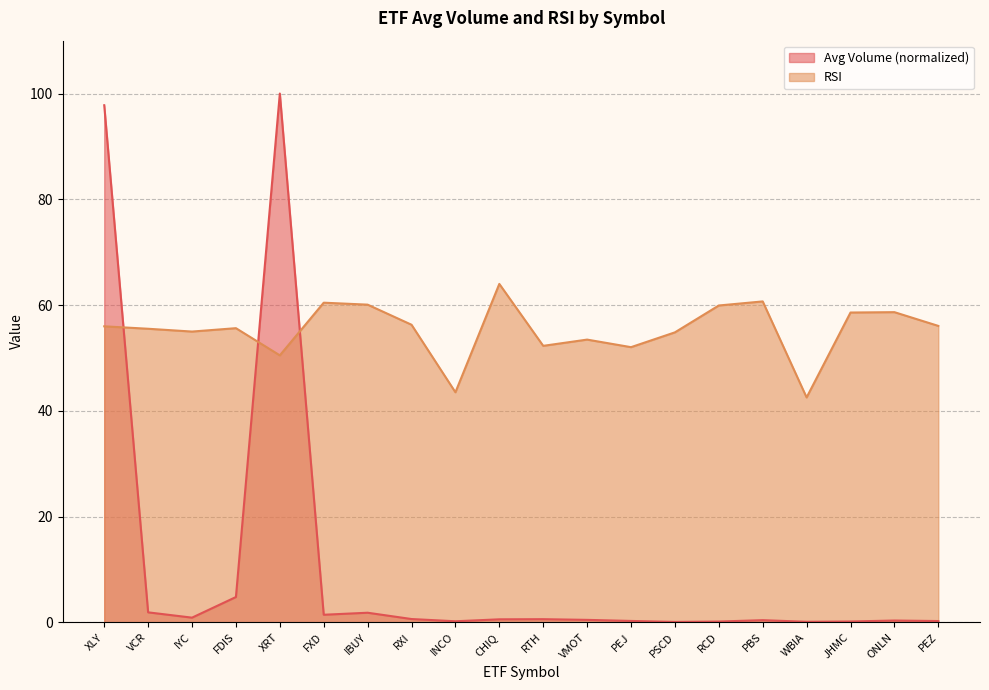

How many values in the RSI series are below 55?

8